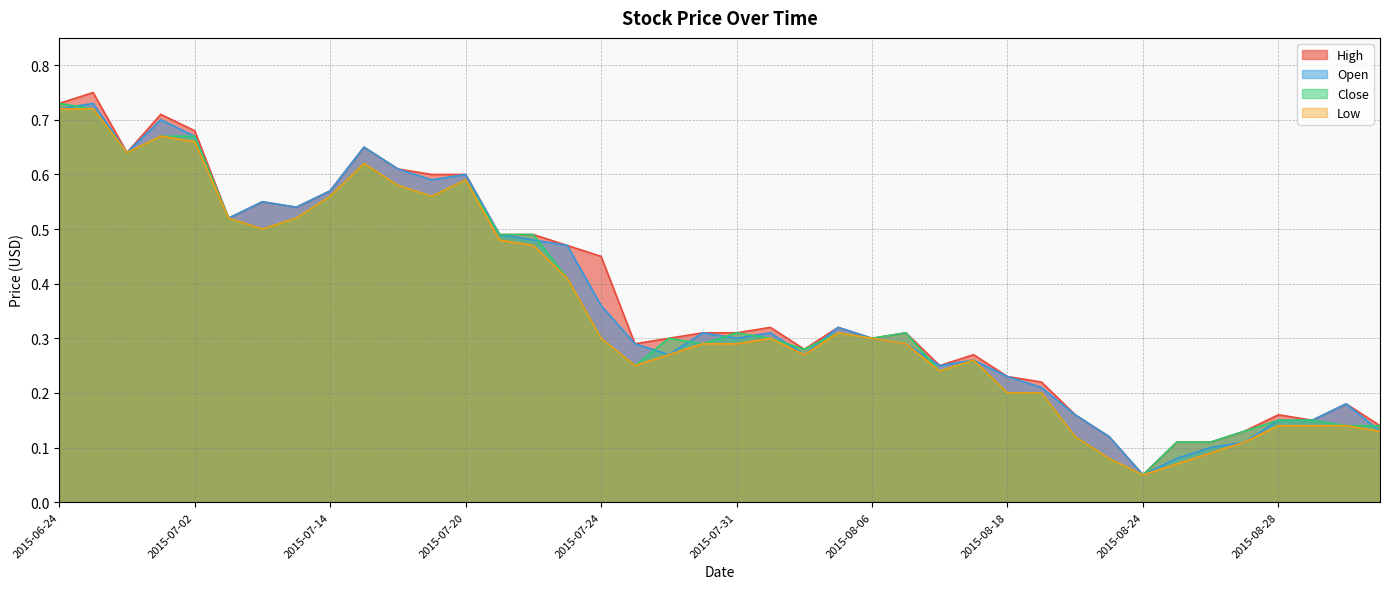

Does the chart have visible grid lines?

Yes